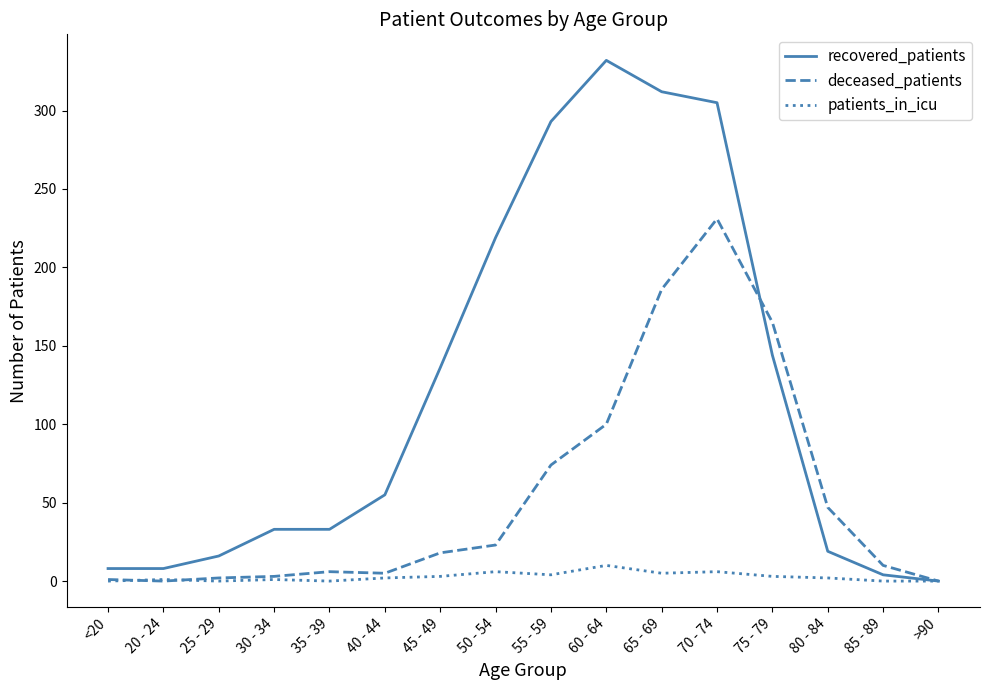

Which category has the highest value across all series?

60 - 64